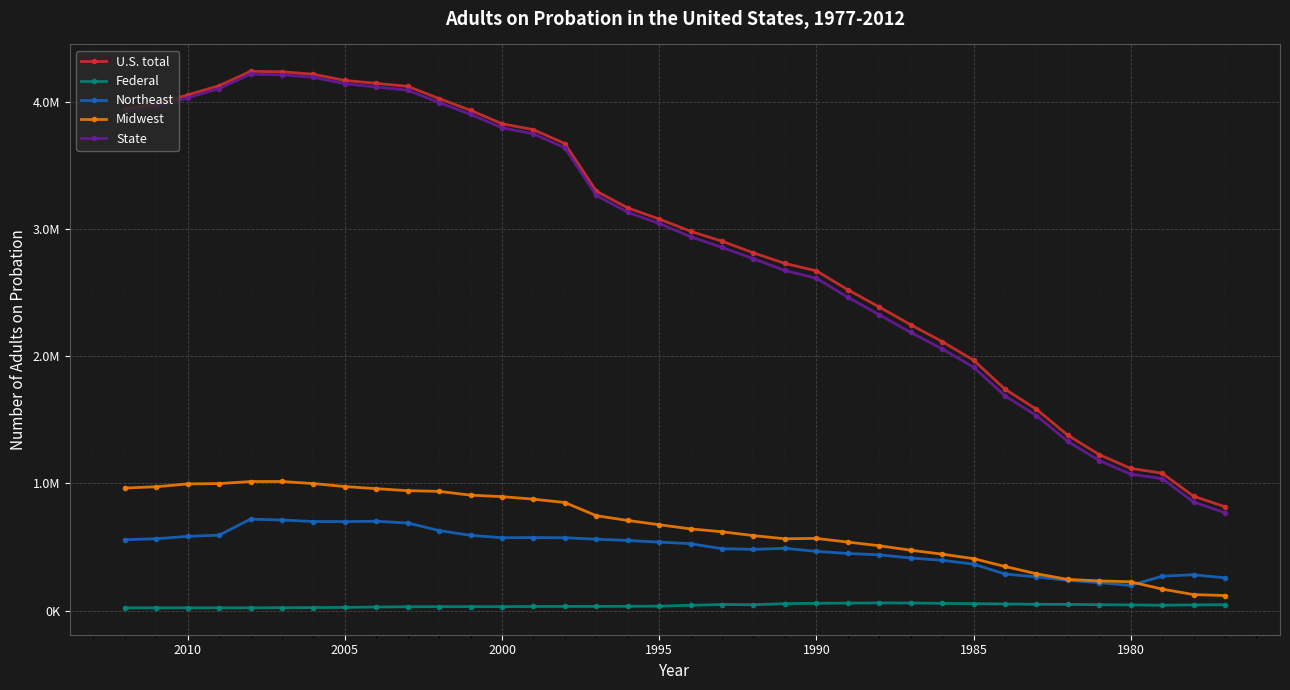

At how many categories does at least one series exceed 3934920?

11